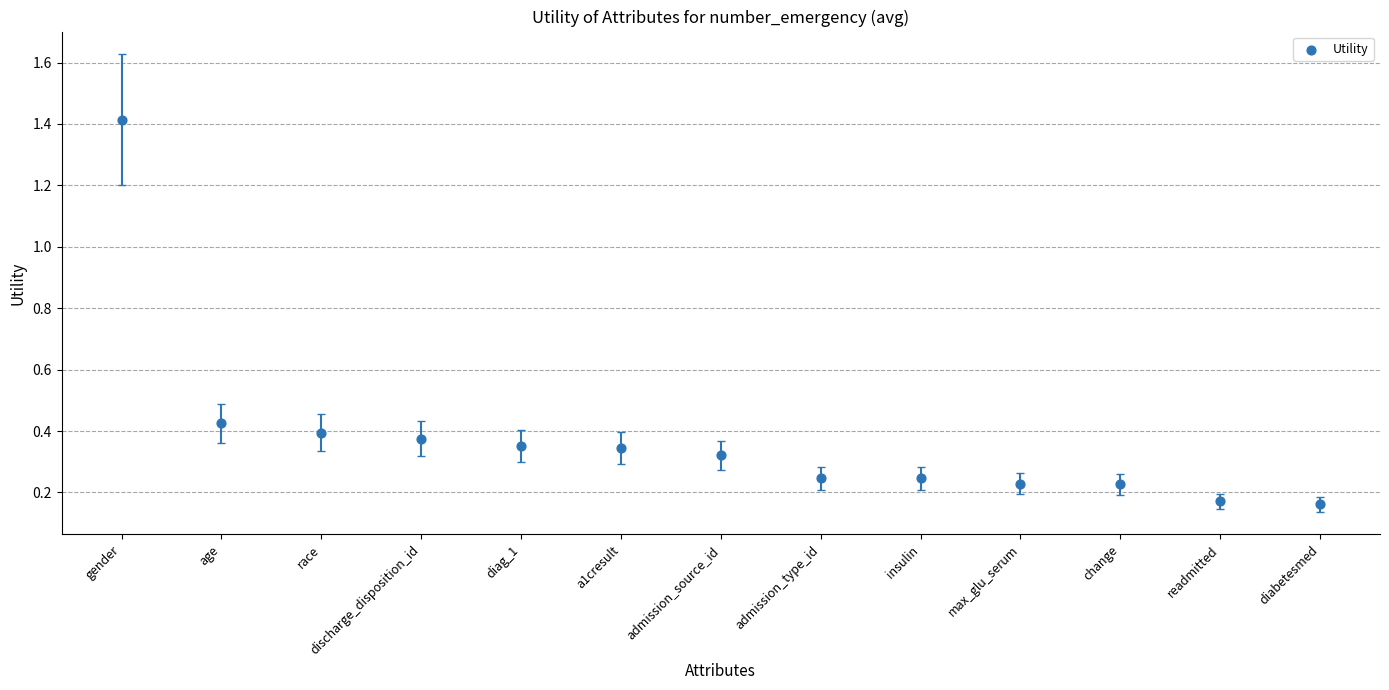

What is the range of Y values (max minus min)?

1.3